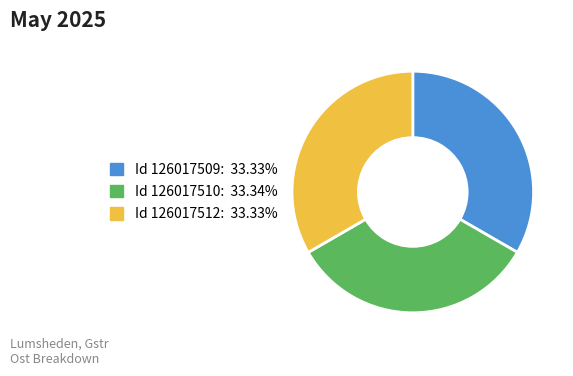

Is there any slice that represents more than half of the pie?

No